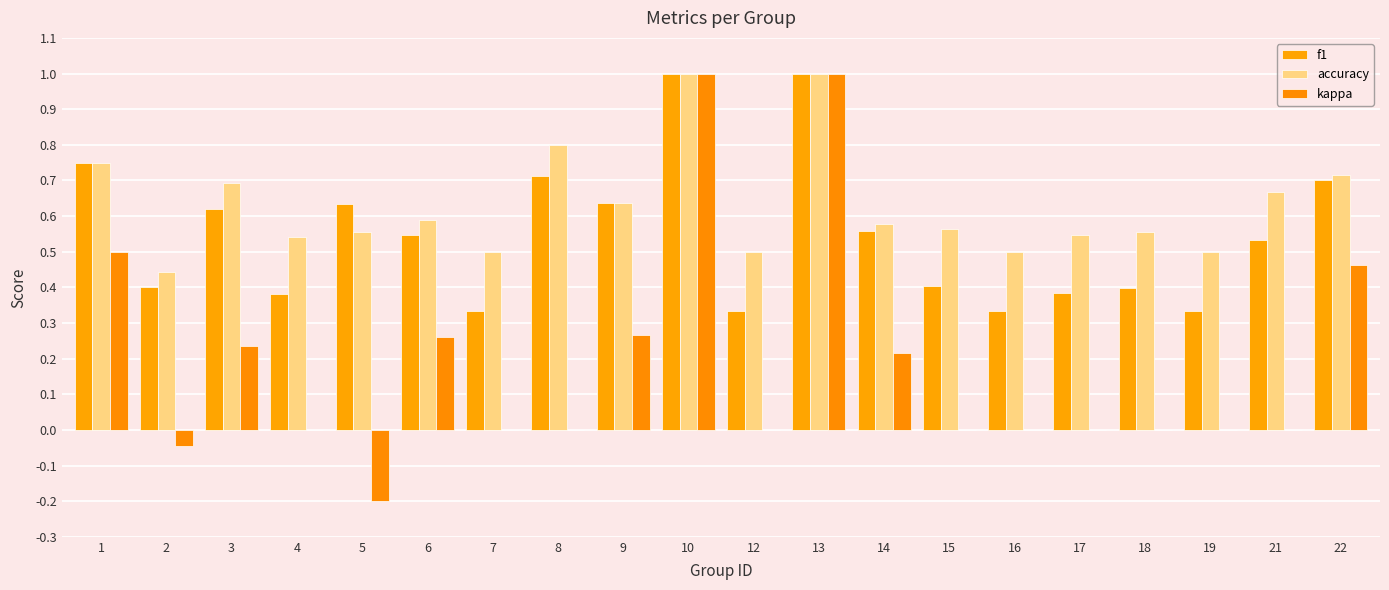

At how many categories does at least one series exceed 0?

20